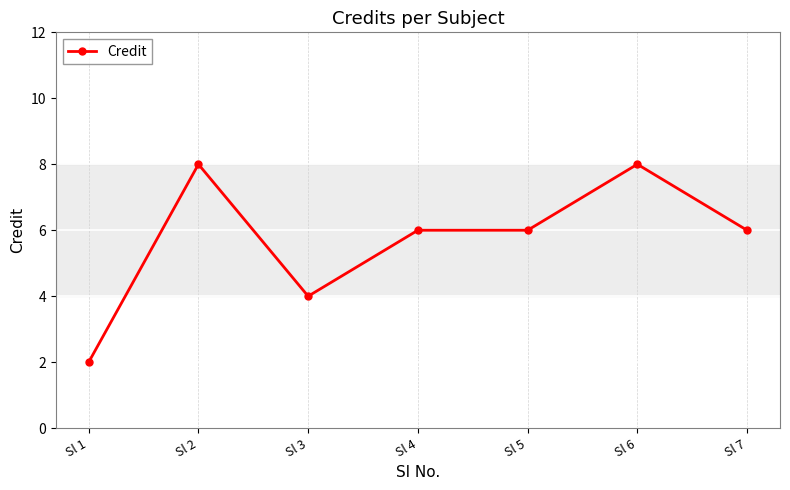

The chart shows a value of 2 at Sl 6. True or false?

False